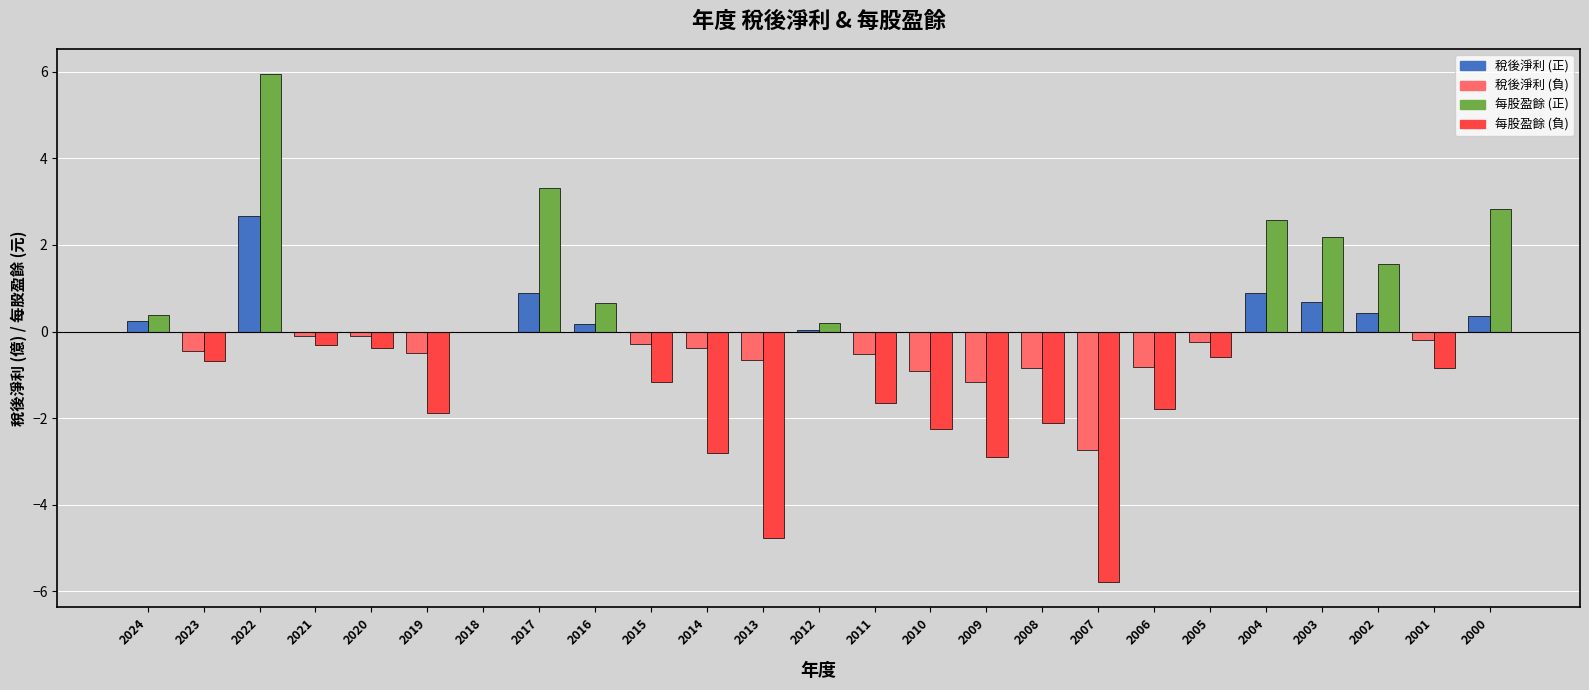

At which category does the chart reach its peak across all series?

2022